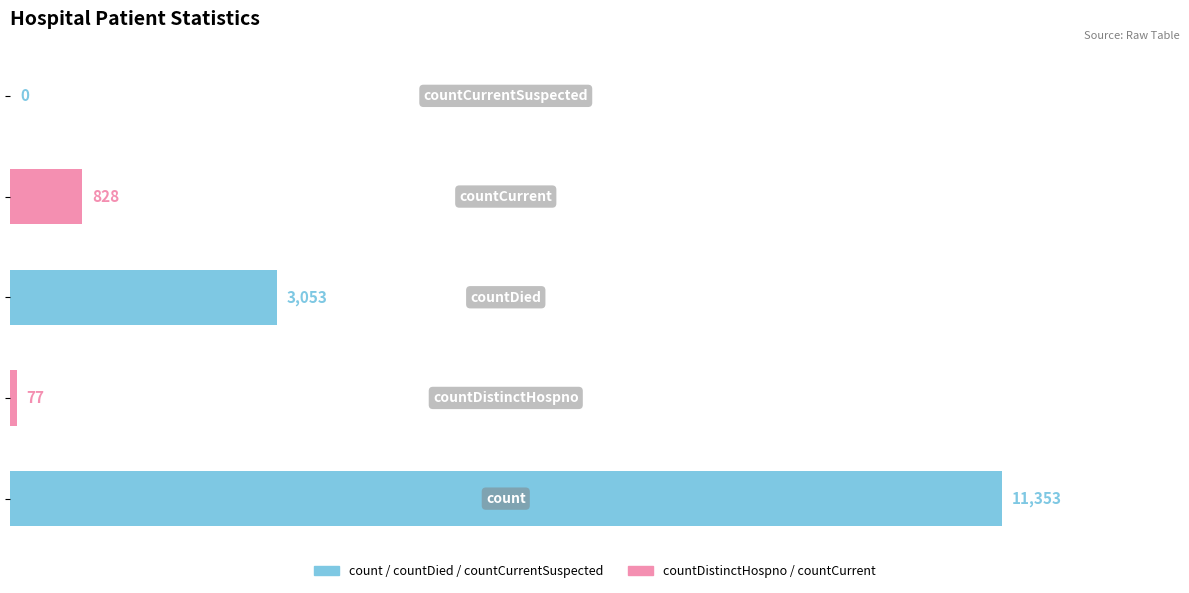

What is the sum of all values?

15311